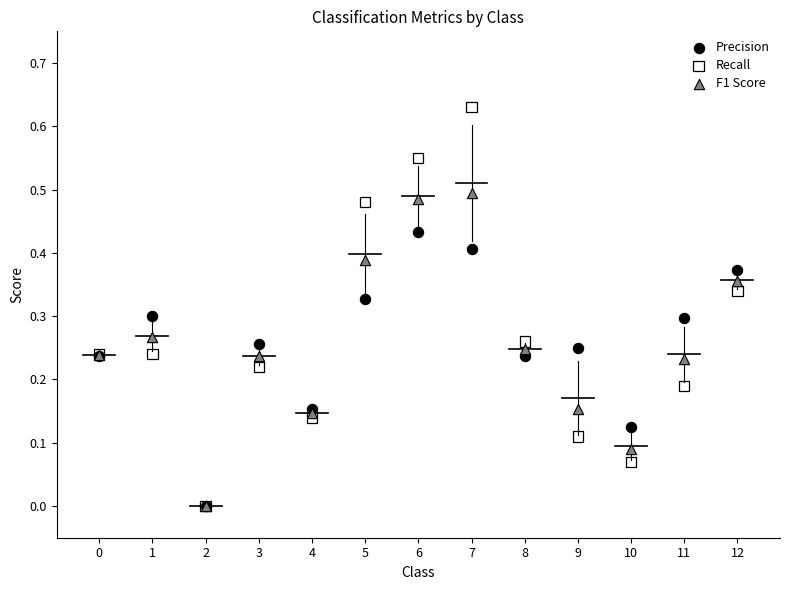

What are all the series names shown in the legend?

Precision, Recall, F1 Score